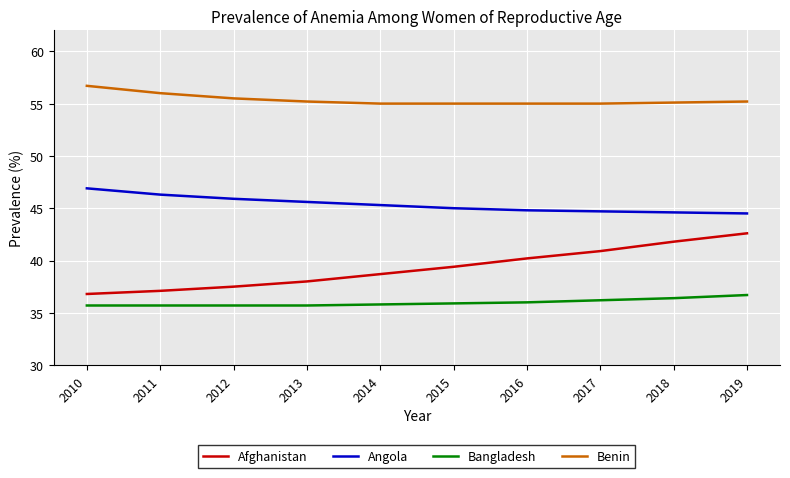

True or false: Angola has a value of 10.0 at 2013.

False